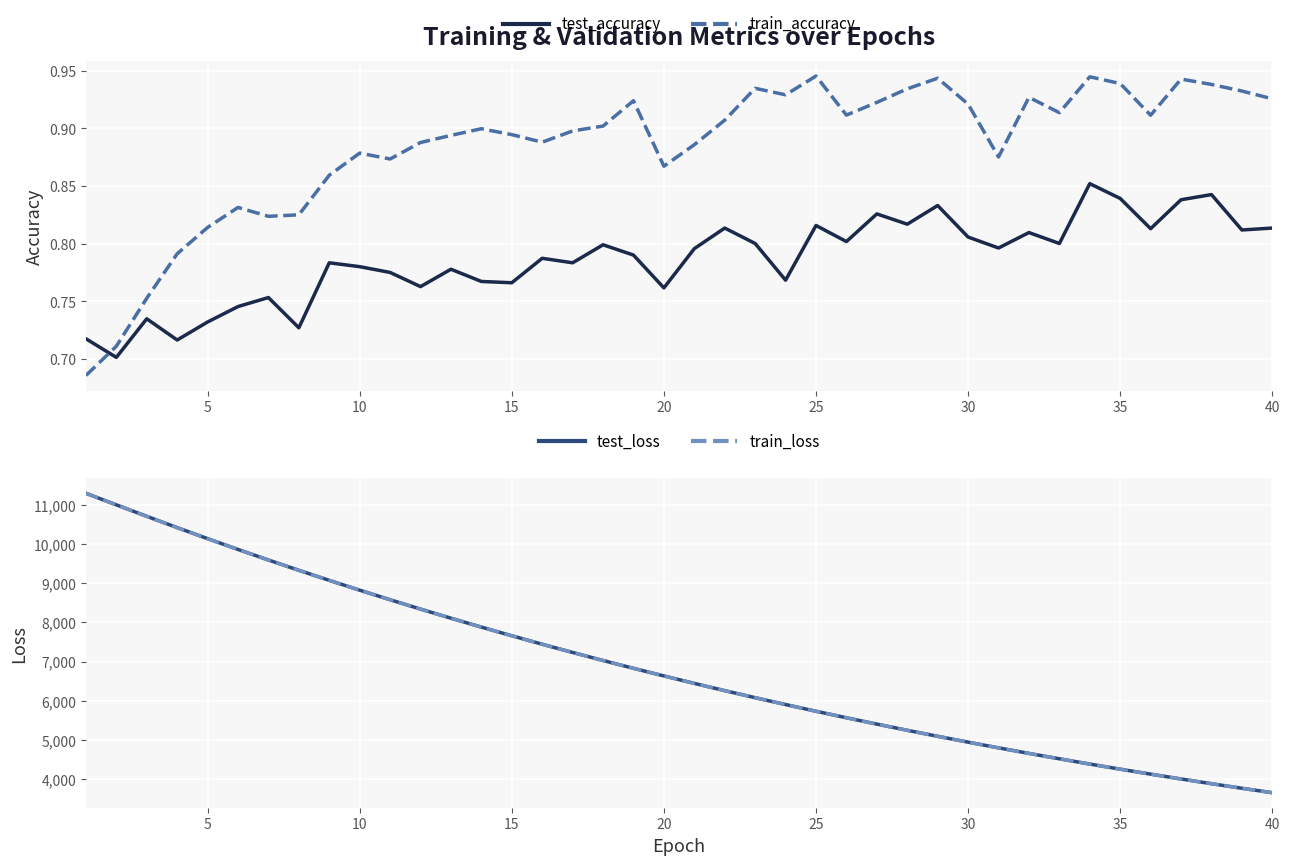

What is the lowest value of the test_loss series?

3658.1